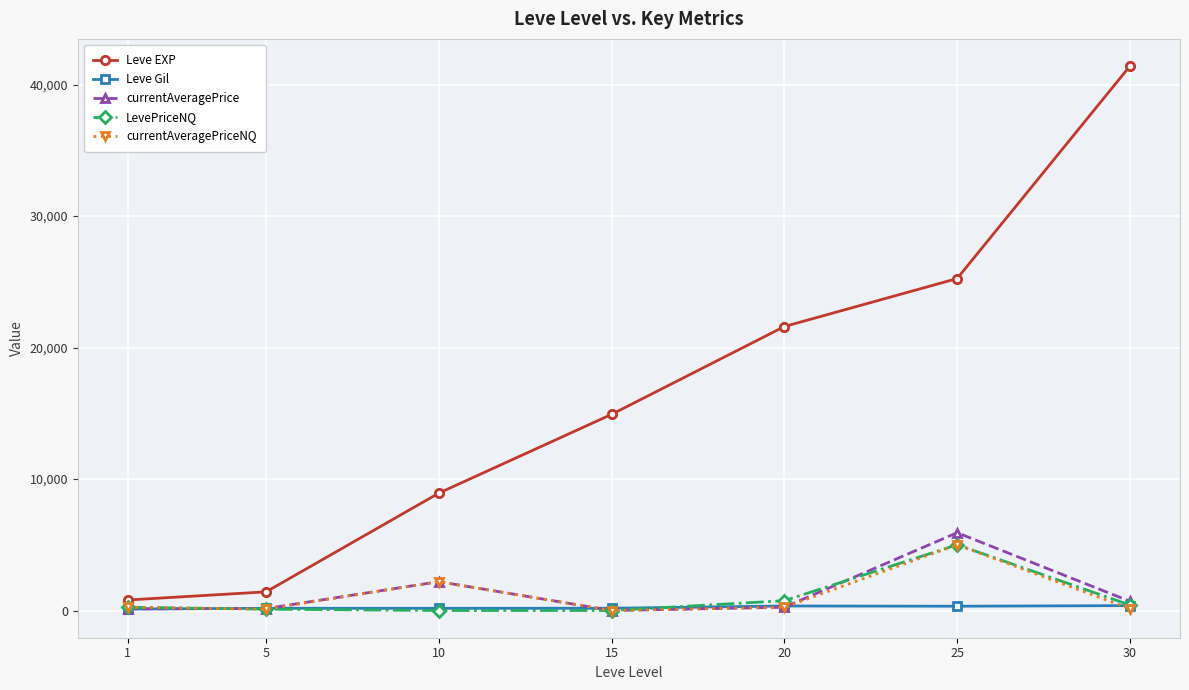

Is the value of Leve Gil at 15 greater than the value of currentAveragePrice at 10?

No